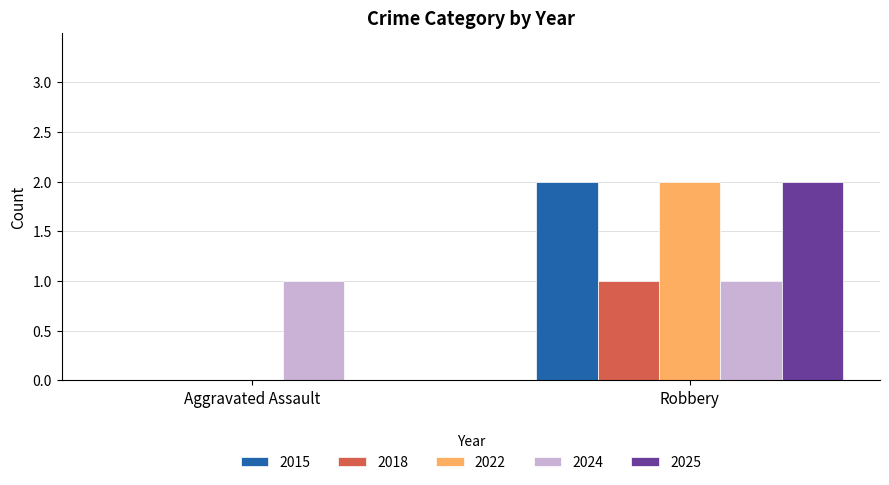

Reading left to right, what are all the values shown in this chart?

2015: Aggravated Assault=0	Robbery=2
2018: Aggravated Assault=0	Robbery=1
2022: Aggravated Assault=0	Robbery=2
2024: Aggravated Assault=1	Robbery=1
2025: Aggravated Assault=0	Robbery=2